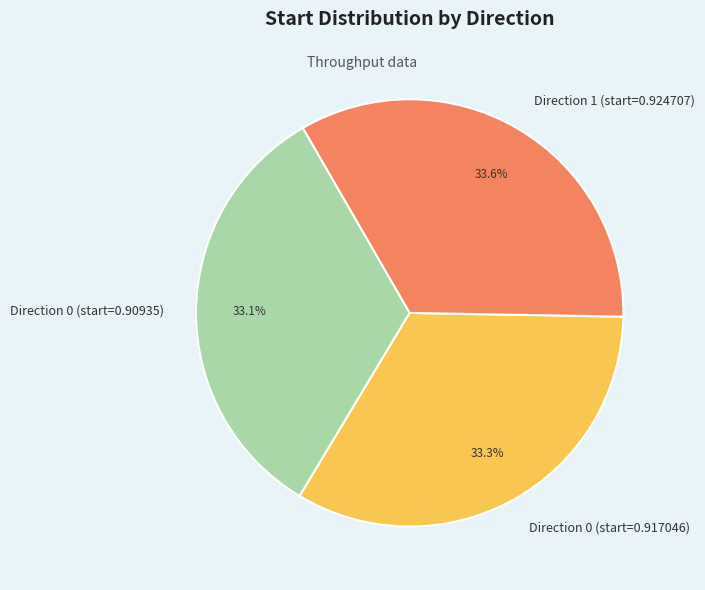

The Direction 1 (start=0.924707) slice represents 40% of the pie. True or false?

False